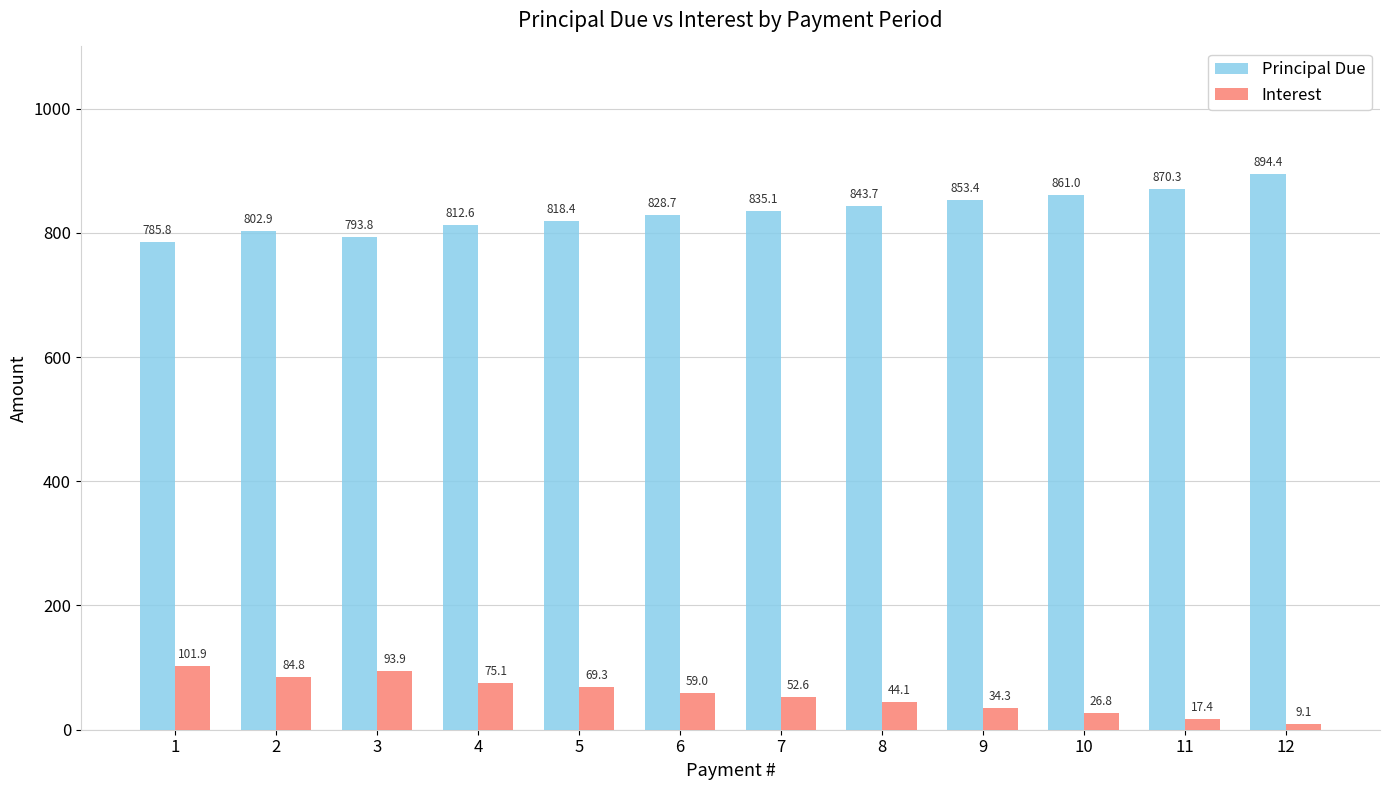

The Interest series shows 84.8 at 2. True or false?

True